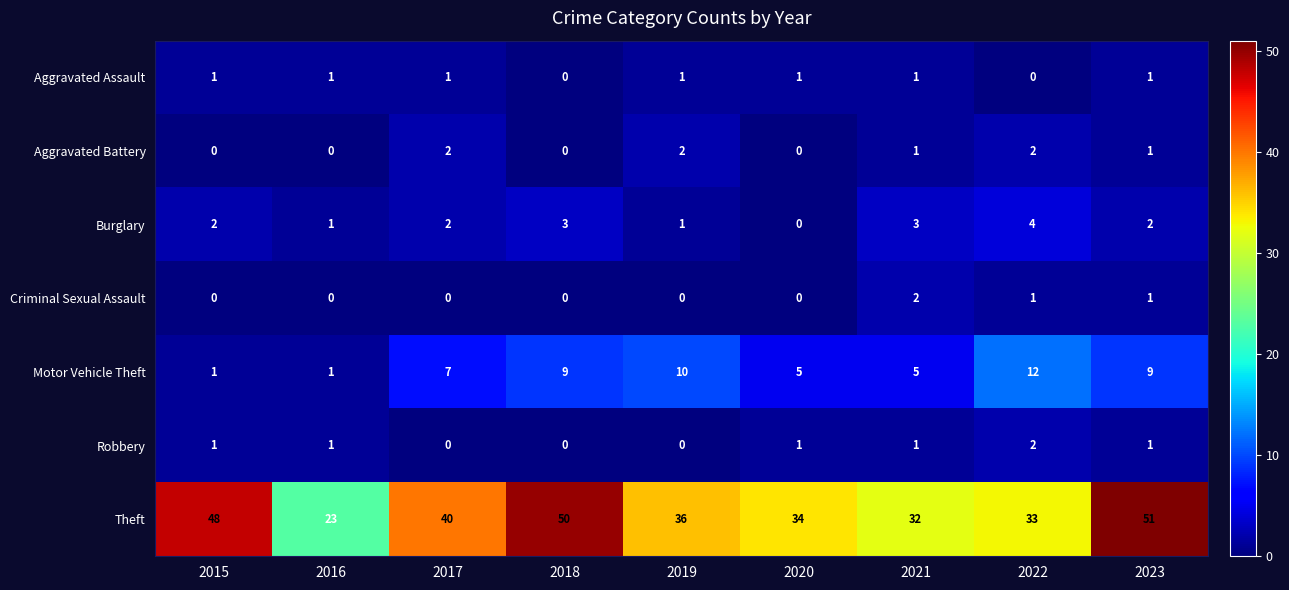

Count the Aggravated Battery values in the range 0 to 2.

9